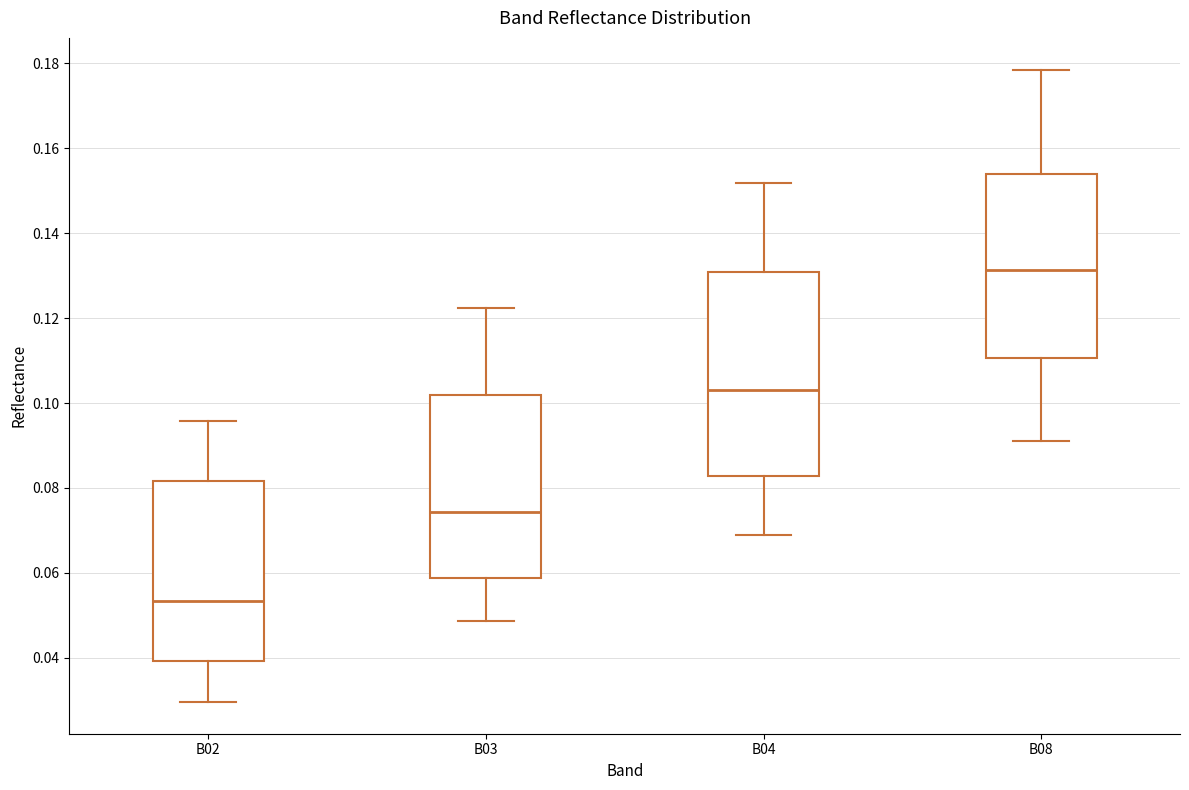

Comparing the boxes themselves (not the whiskers), which one is the tallest?

B04